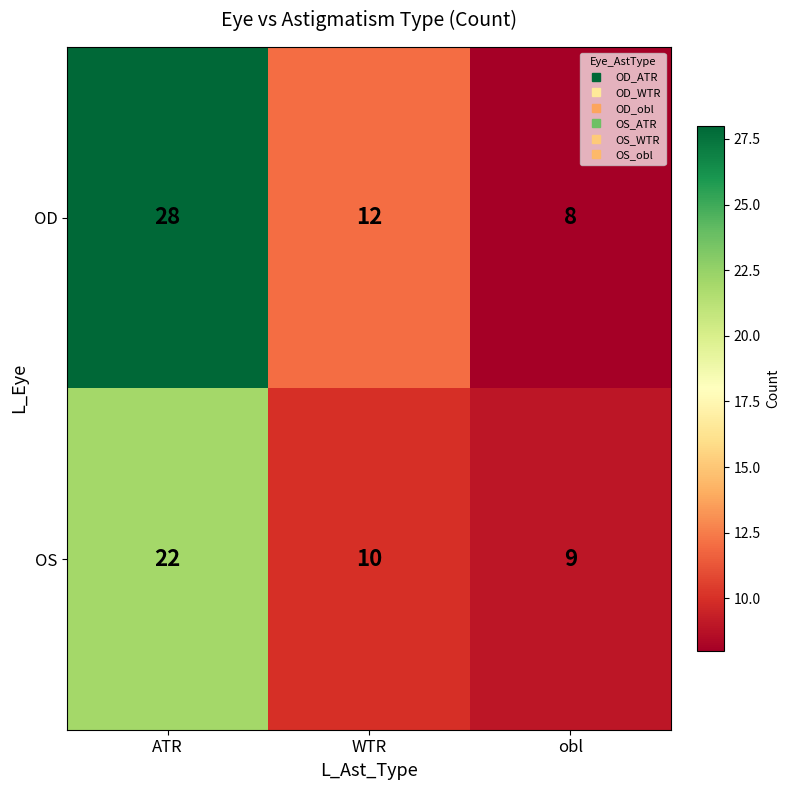

Reading left to right, extract all data points from this chart.

OD: ATR=28	WTR=12	obl=8
OS: ATR=22	WTR=10	obl=9